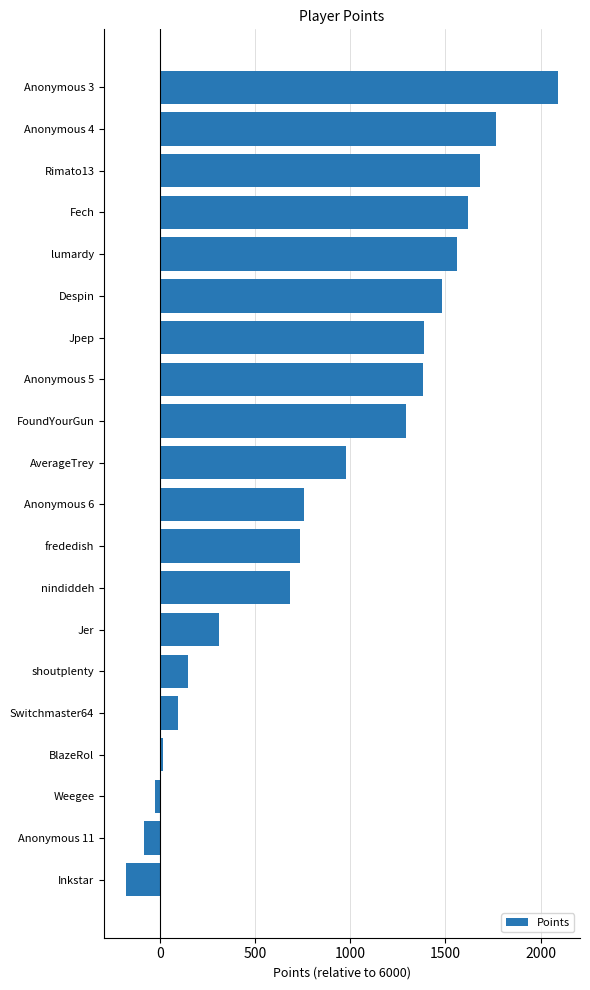

What is the label of the 2nd bar from the bottom?

Anonymous 11